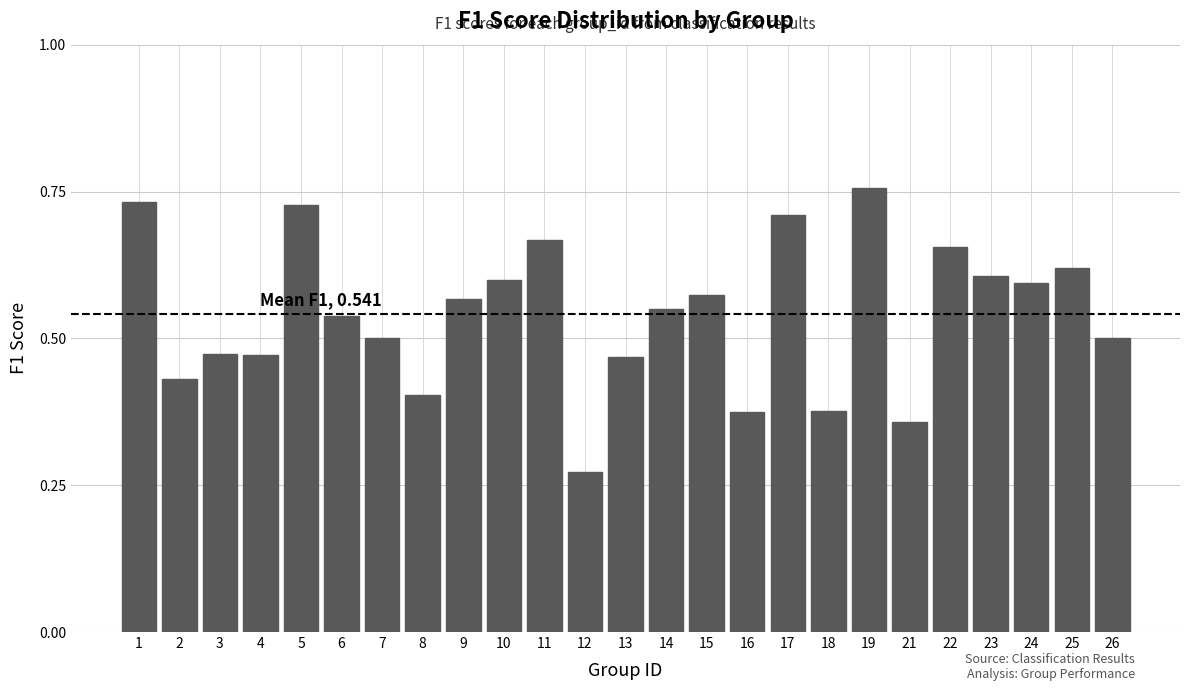

What is the change in value from 4 to 6?

+0.1